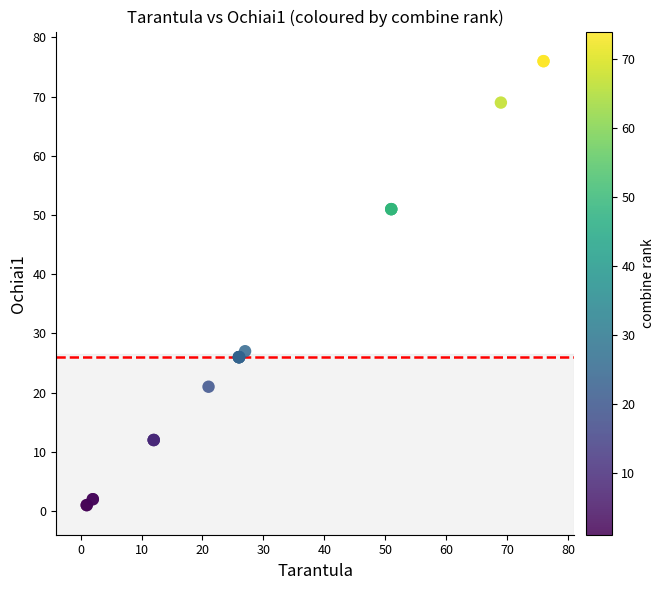

What Y value in the scatter plot is closest to 38?

27